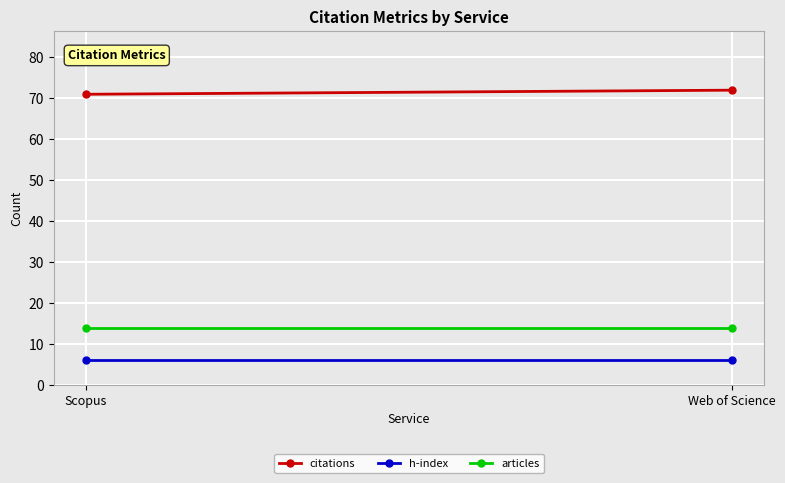

At which category does the chart reach its minimum across all series?

Scopus